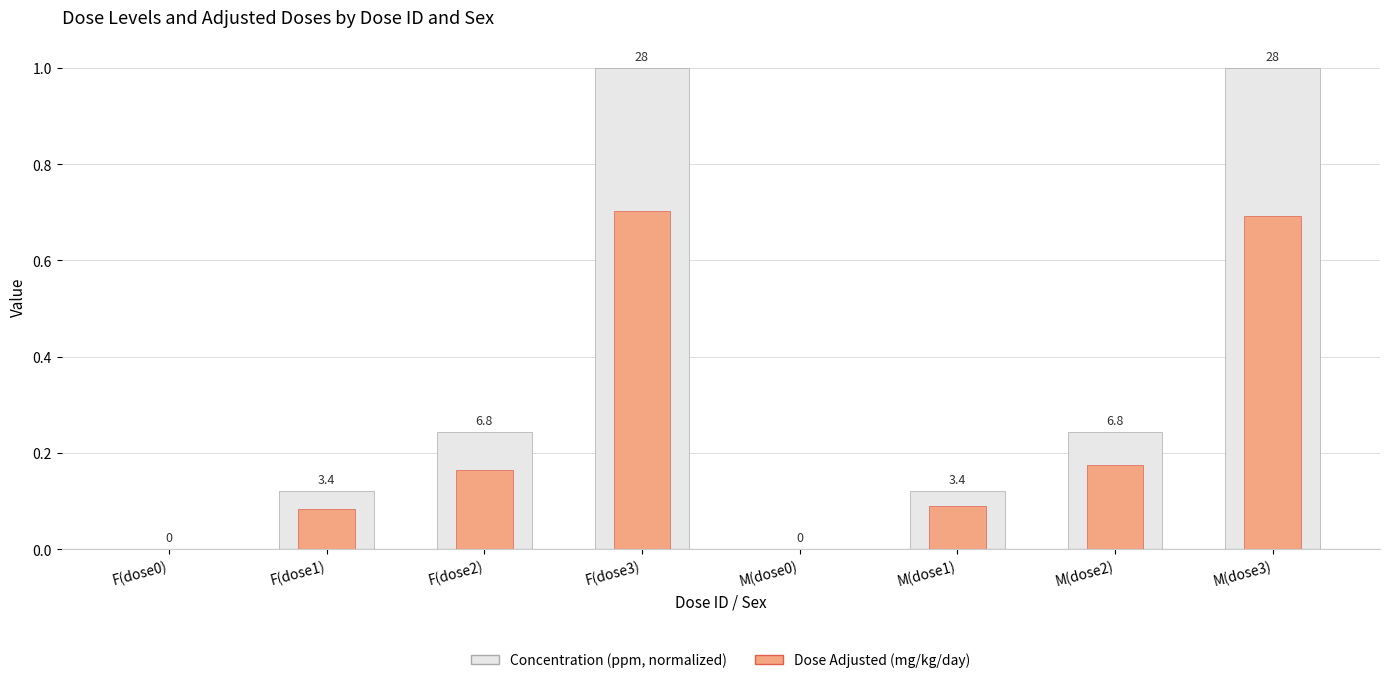

At how many categories does at least one series exceed 0?

6